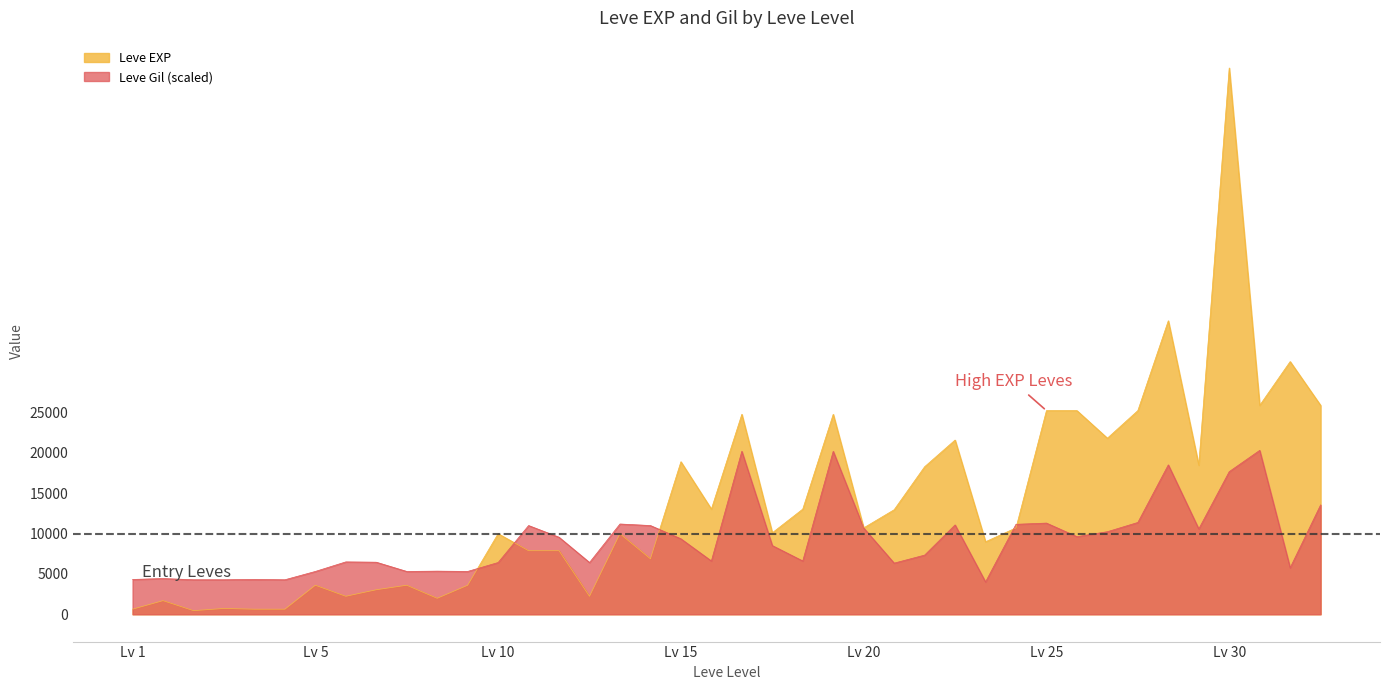

True or false: Leve EXP has a value of 100525.6 at Lv 30.

False